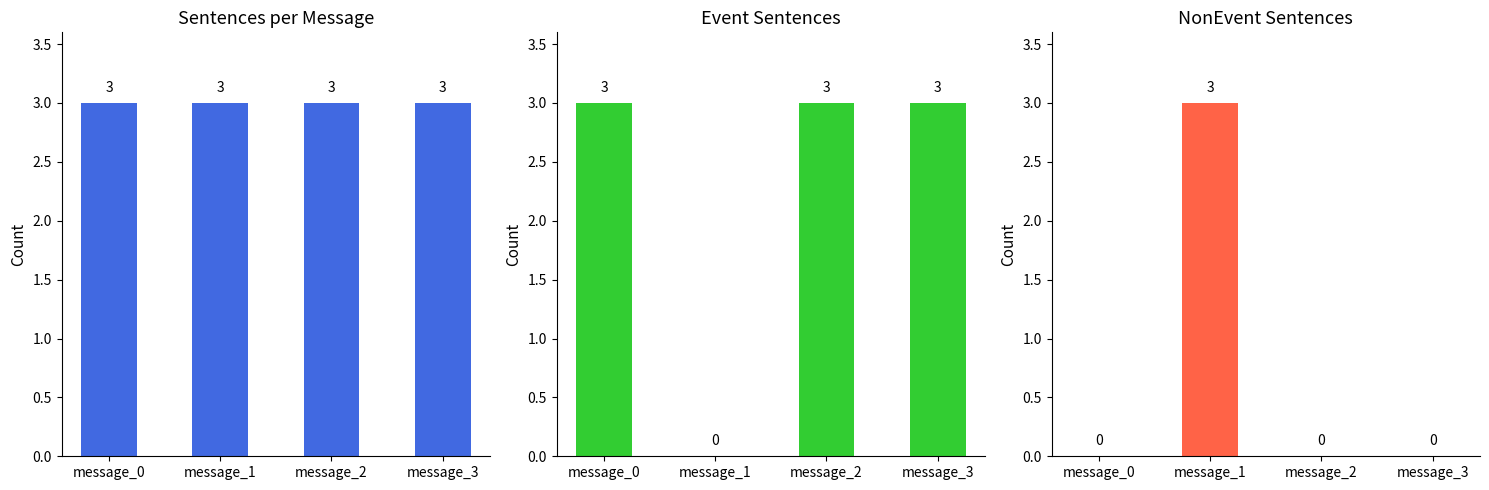

Which series changed the most between message_2 and message_3?

sentences_per_message